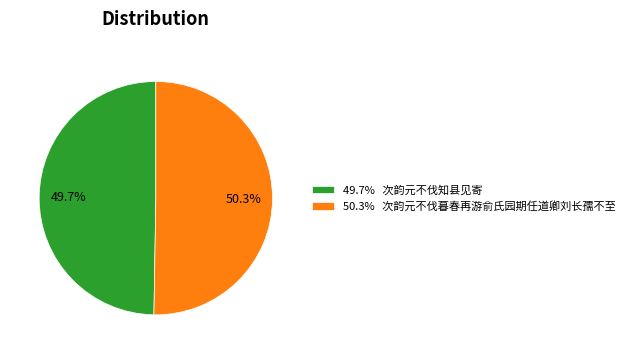

To the nearest percent, what is the average slice percentage?

50%